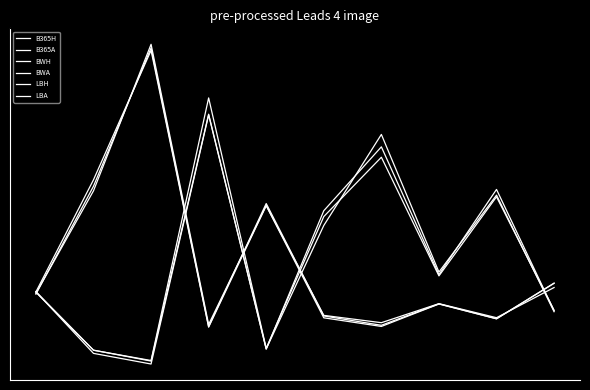

Is this an area chart (filled region under the line)?

No